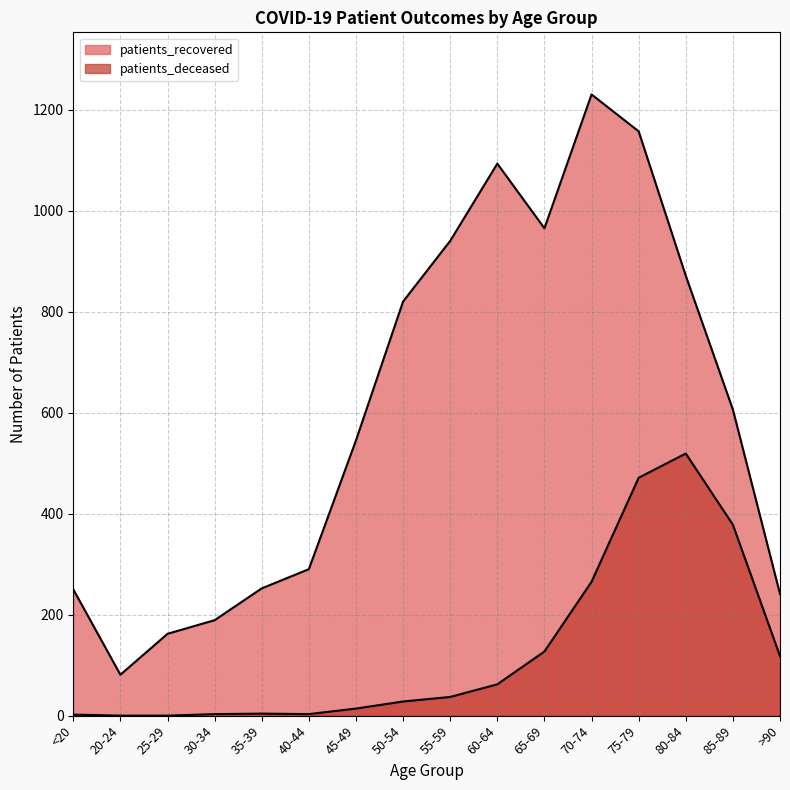

What is the sum of all patients_recovered values?

9692